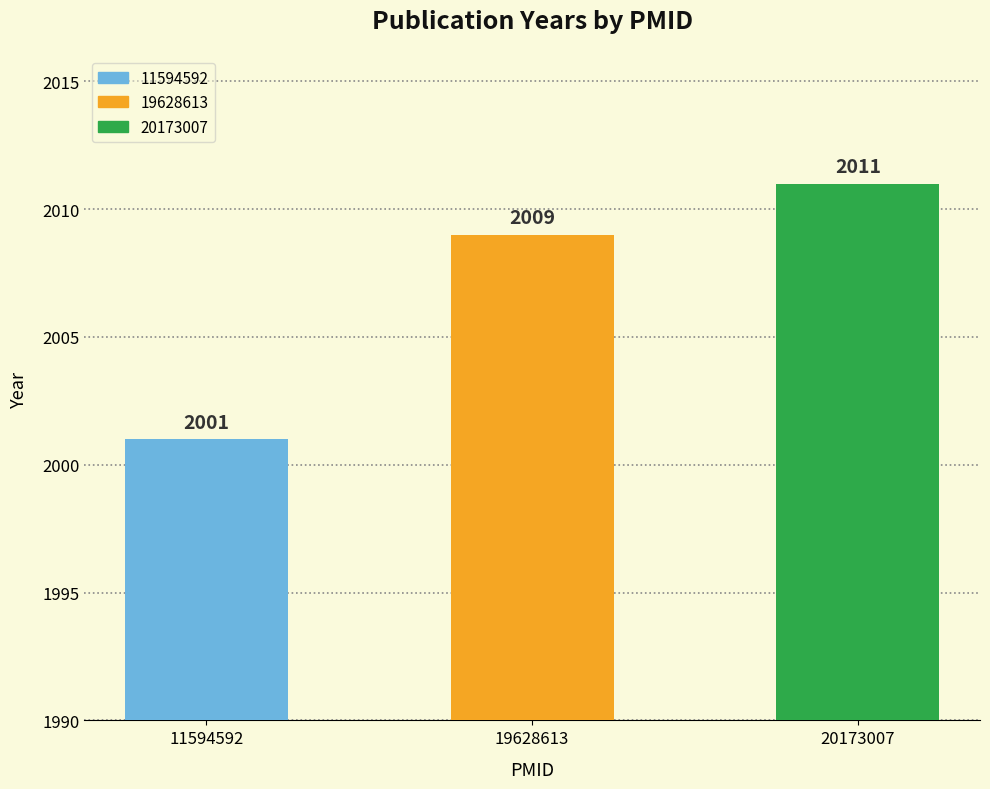

How many values are between 2001 and 2011?

3